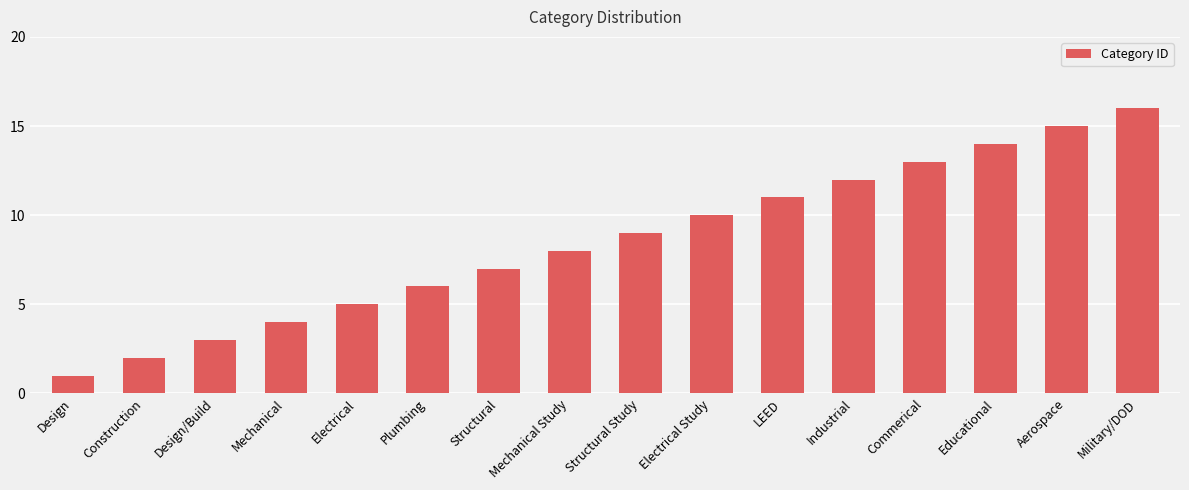

What position from the right is Plumbing?

11